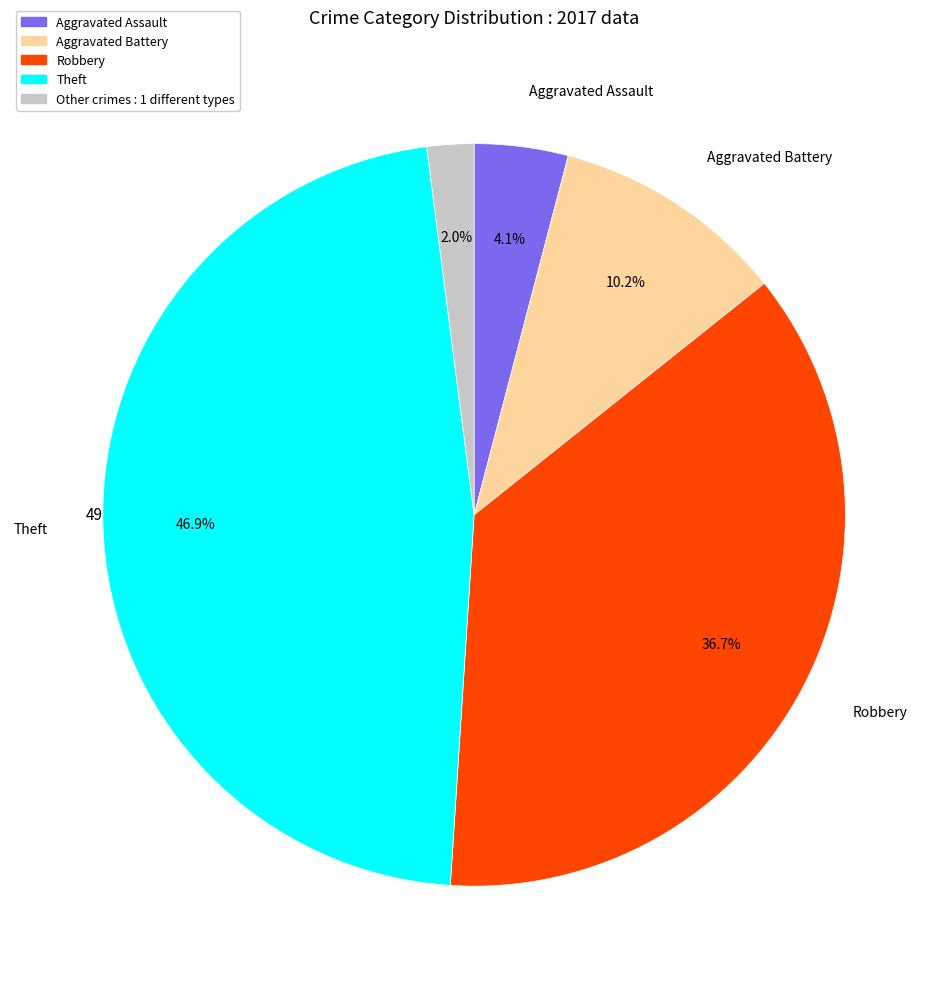

To the nearest percent, what is the difference between the Robbery and Aggravated Battery slice percentages?

27%